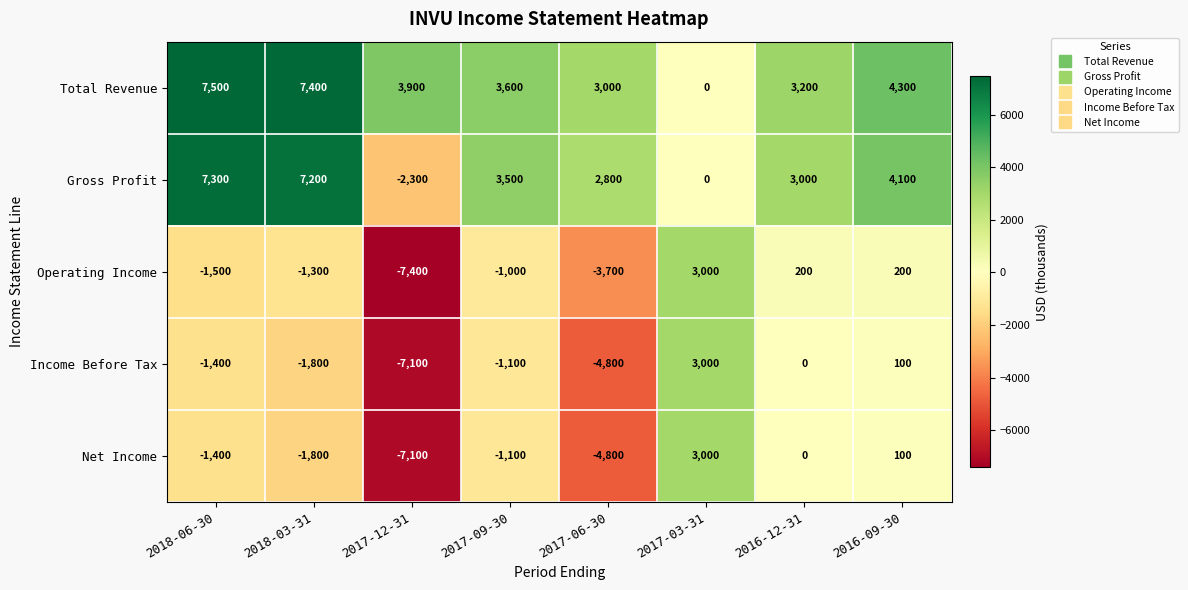

What is the smallest value displayed?

-7400